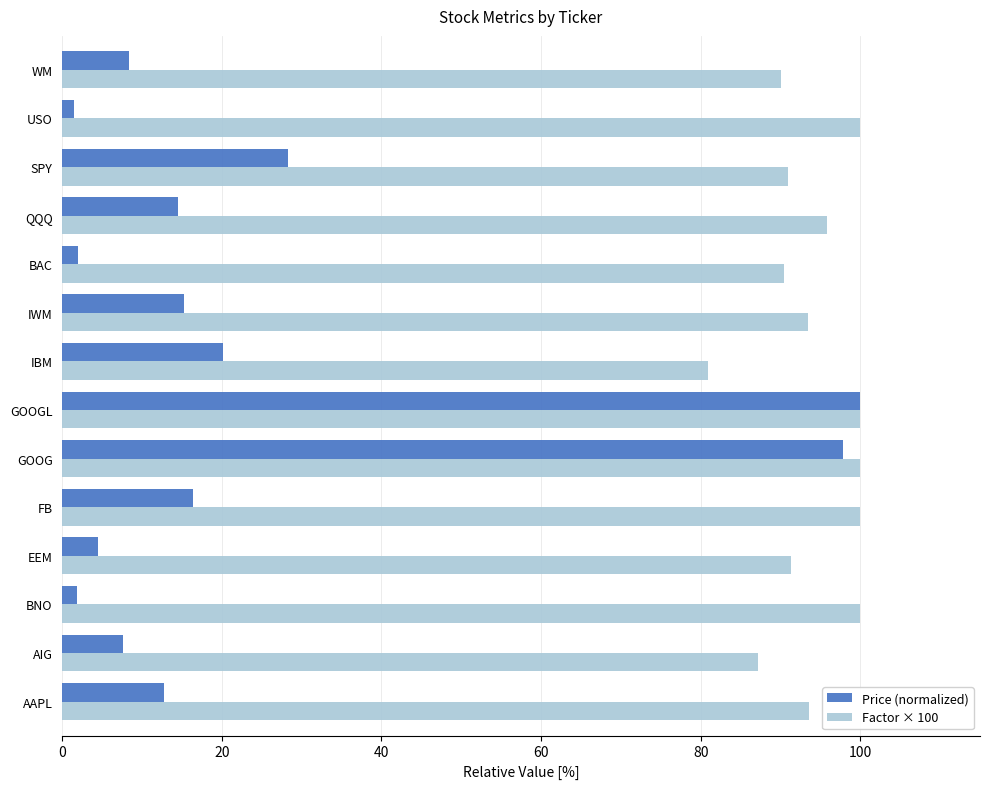

What is the total value across all series at FB?

116.4